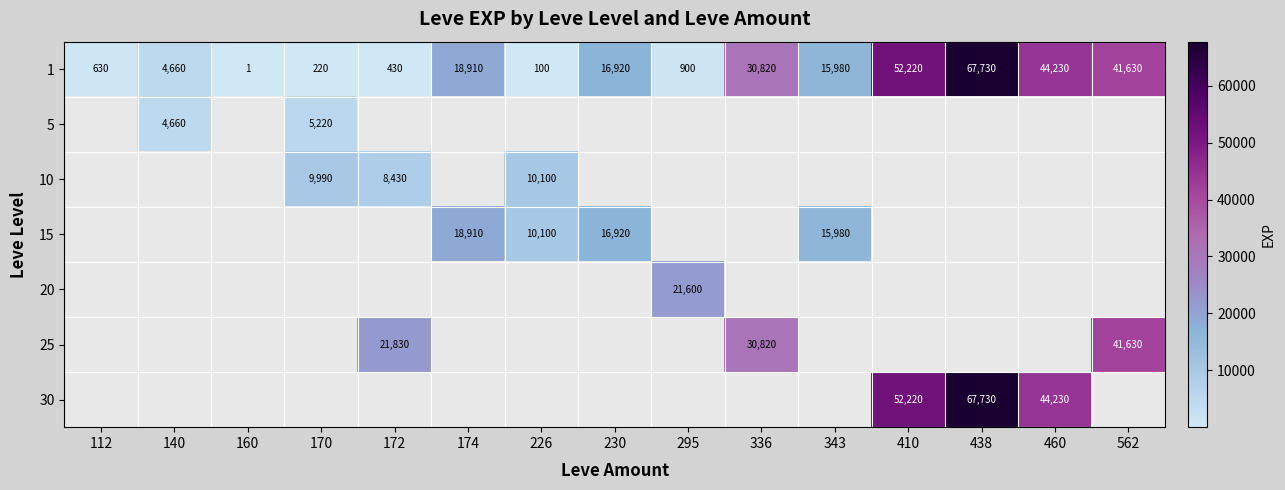

What is the minimum value shown in the chart?

1.0